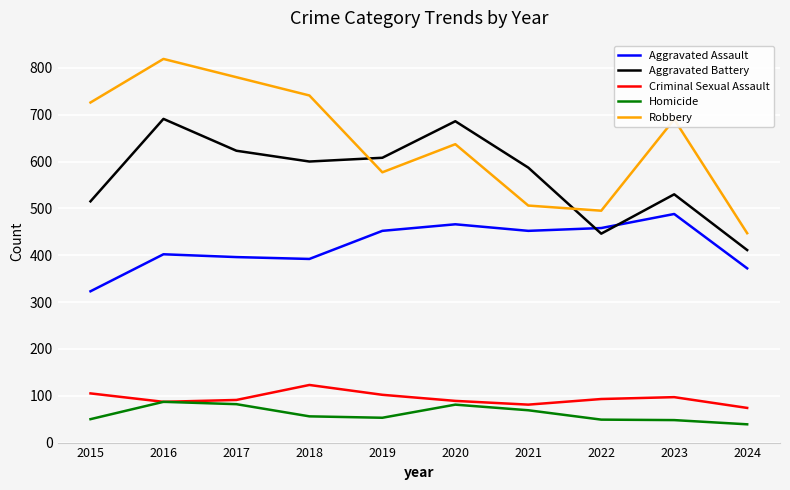

Does the chart display data point markers on the line(s)?

No